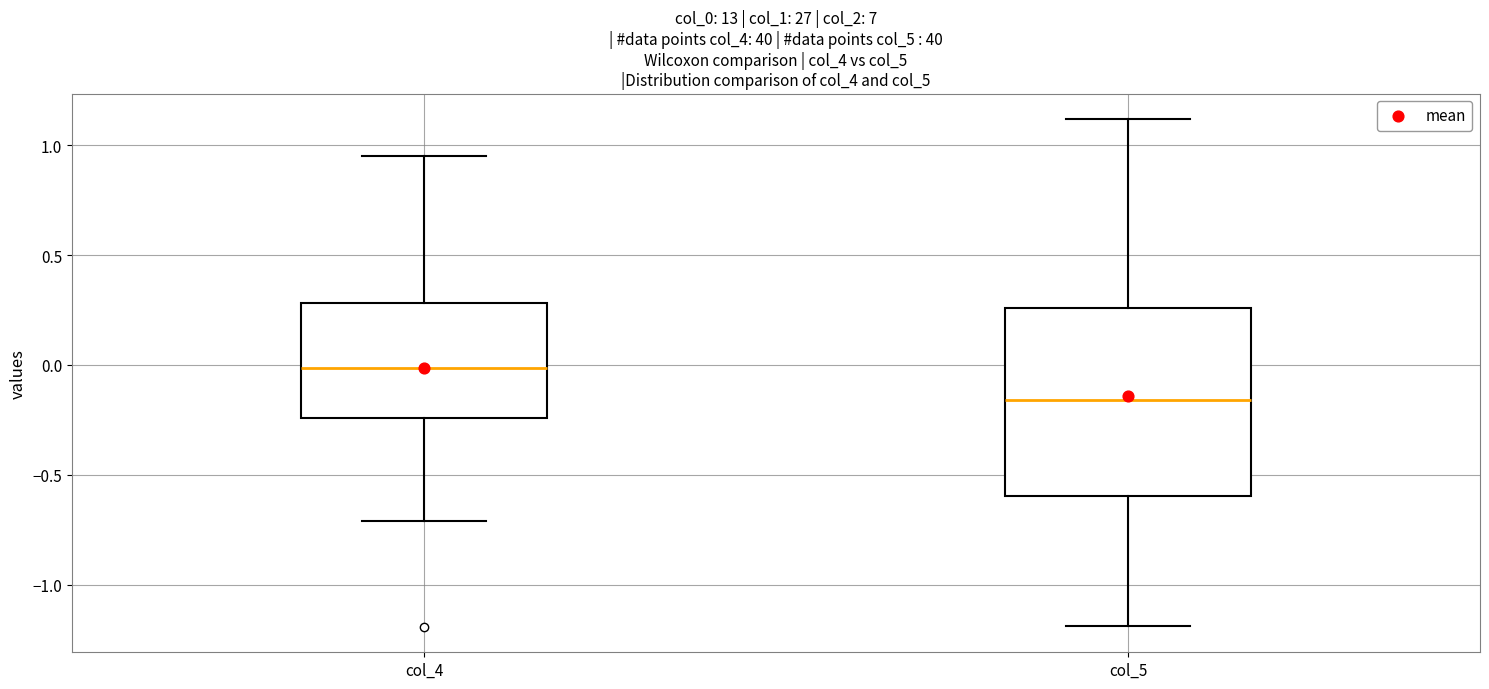

Reading left to right, read every box against the y-axis: the position of its median line, the range the box covers, and the ends of its whiskers. The values are not printed on the chart, so give them approximately, as read against the axis.

col_4: median 0.00, box -0.25 to 0.30, whiskers -0.70 to 0.95
col_5: median -0.15, box -0.60 to 0.25, whiskers -1.20 to 1.10